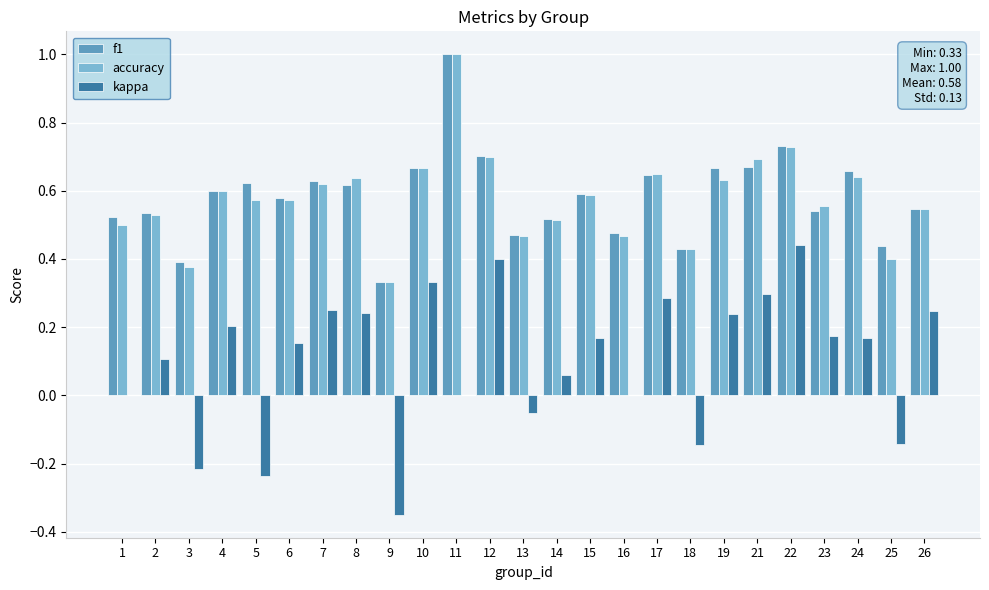

What is the sum of all f1 values?

14.6